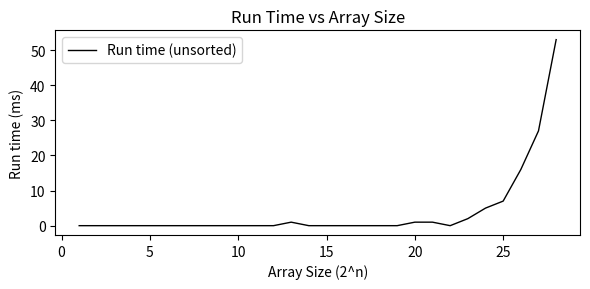

Is this an area chart (filled region under the line)?

No